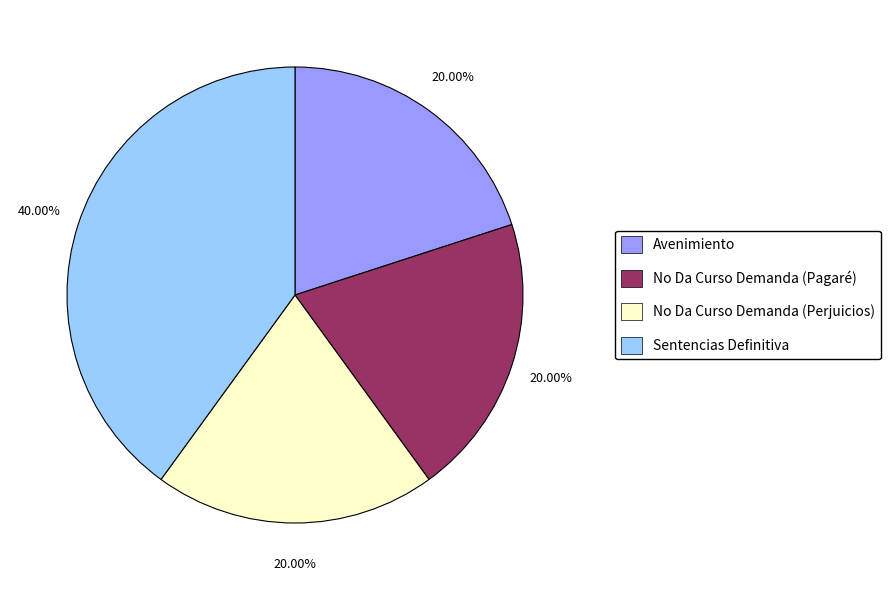

Is No Da Curso Demanda (Pagaré) the majority of the pie?

No